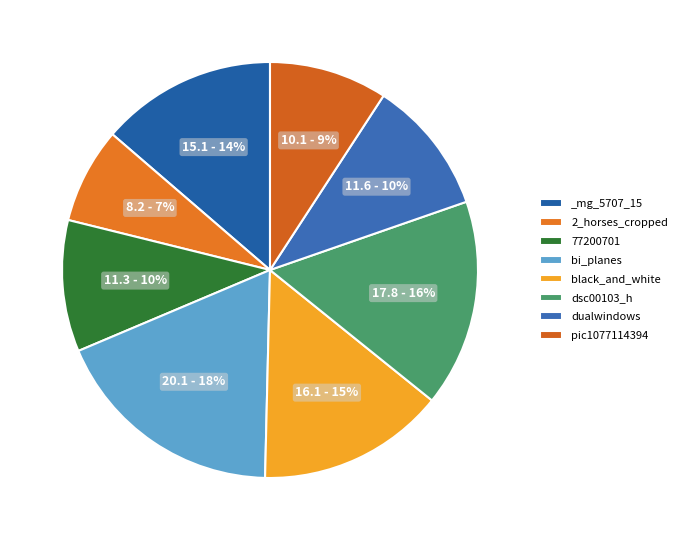

What is the smallest slice in the pie chart?

2_horses_cropped